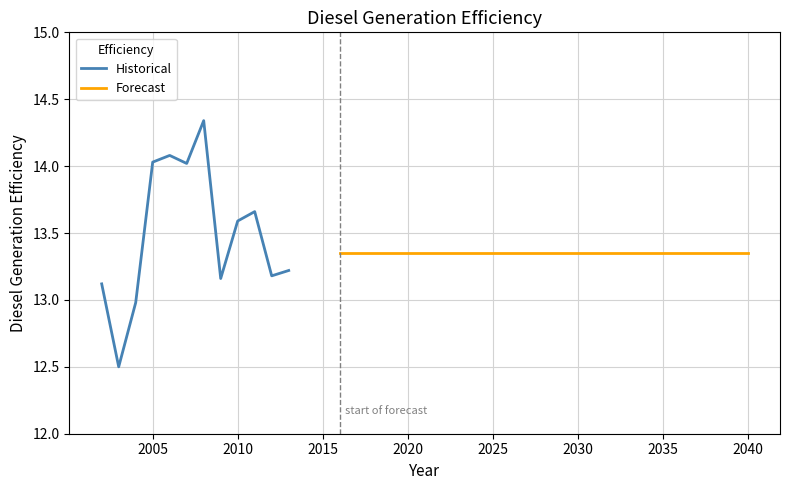

Is it true that Historical equals 6.0 at 2010?

False